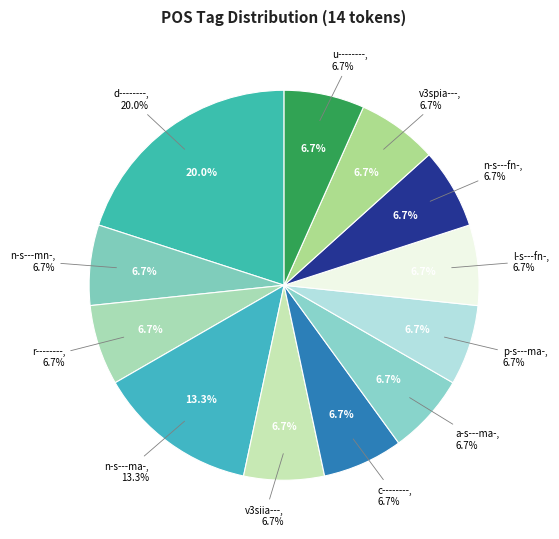

What percentage do v3spia--- and a-s---ma- together represent?

13.3%